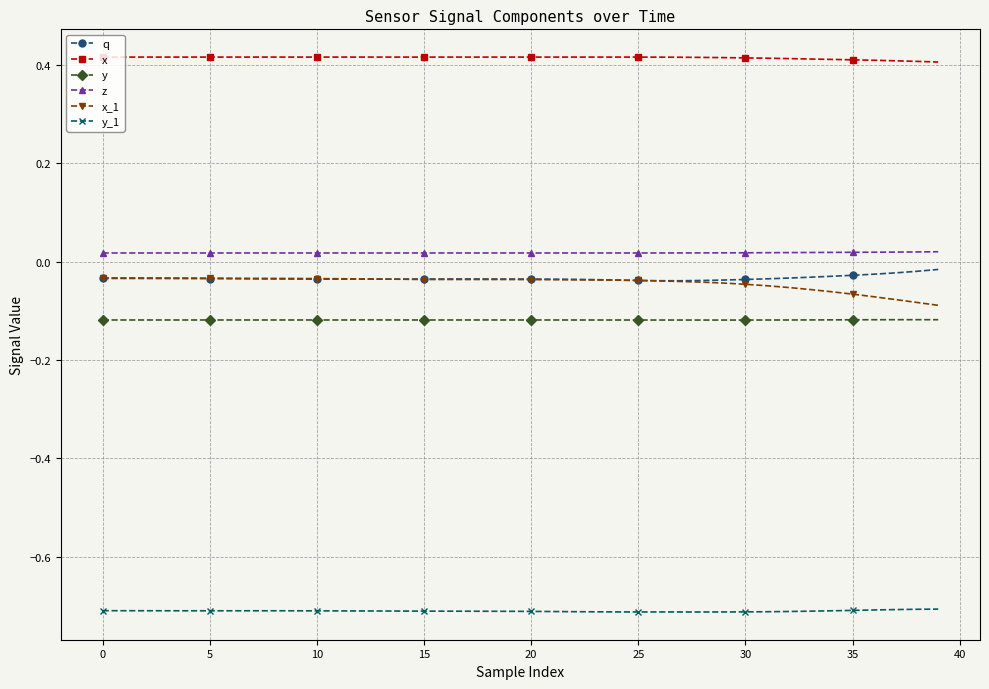

True or false: z and y_1 cross at least once.

False